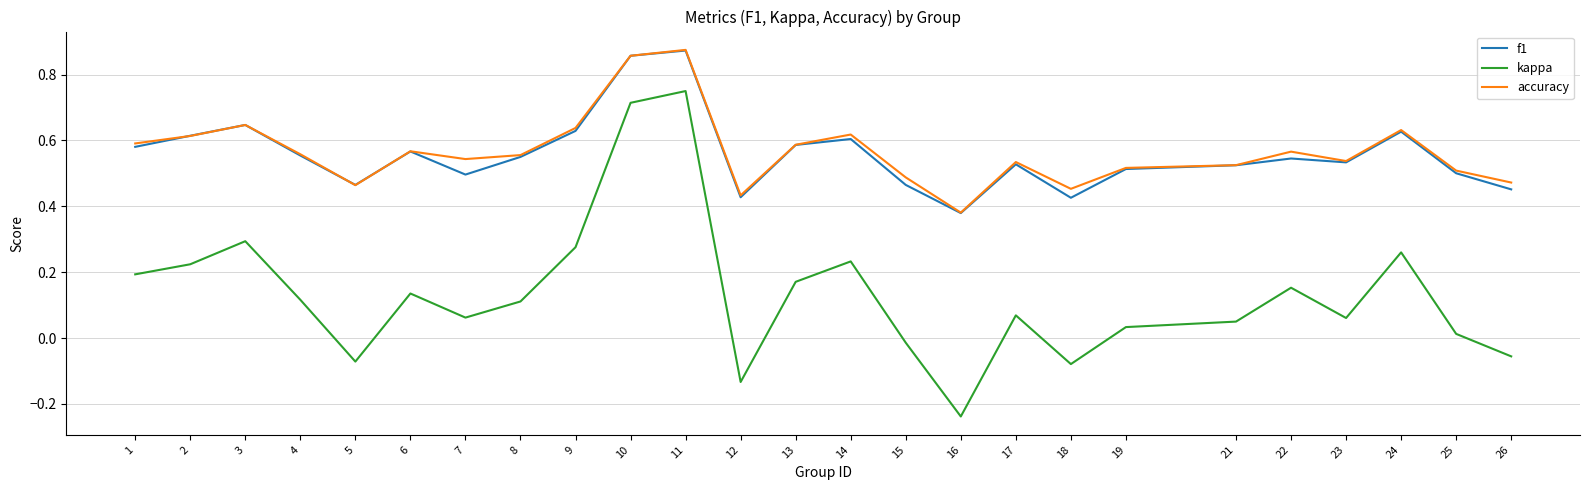

Is it true that kappa equals 0.2 at 14?

True